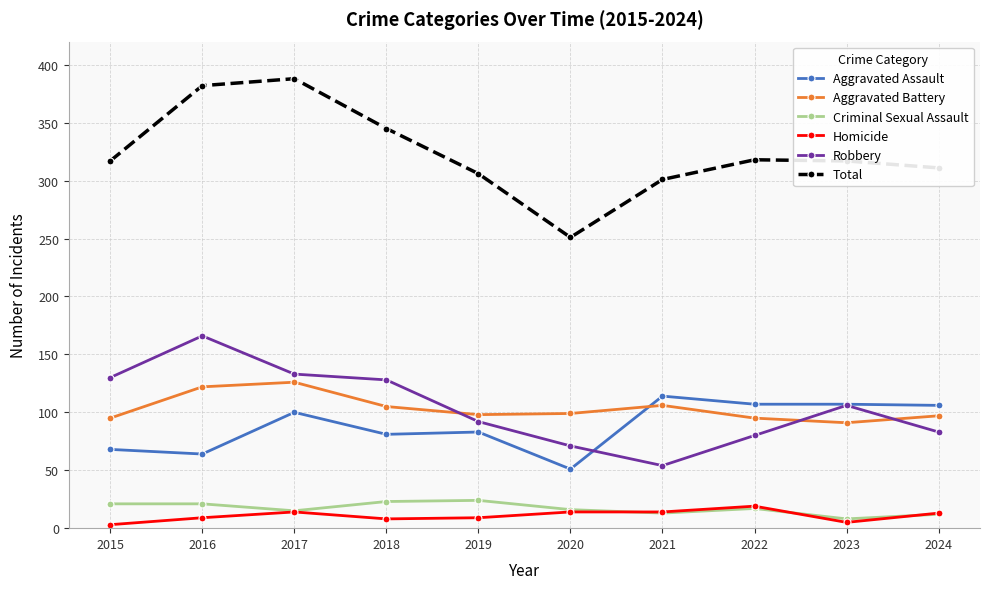

What is the difference between the Aggravated Assault values at 2016 and 2024?

42